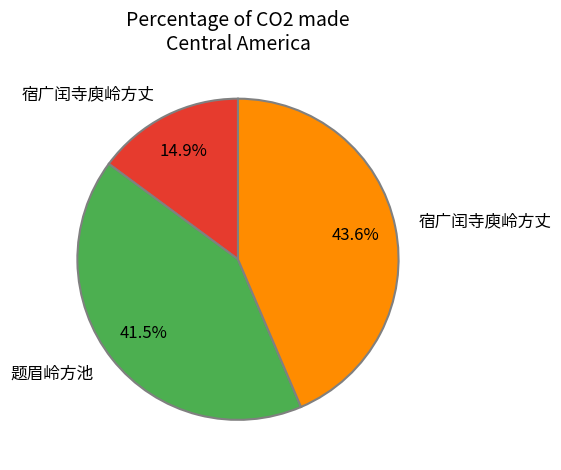

Is there a majority slice in this chart?

No